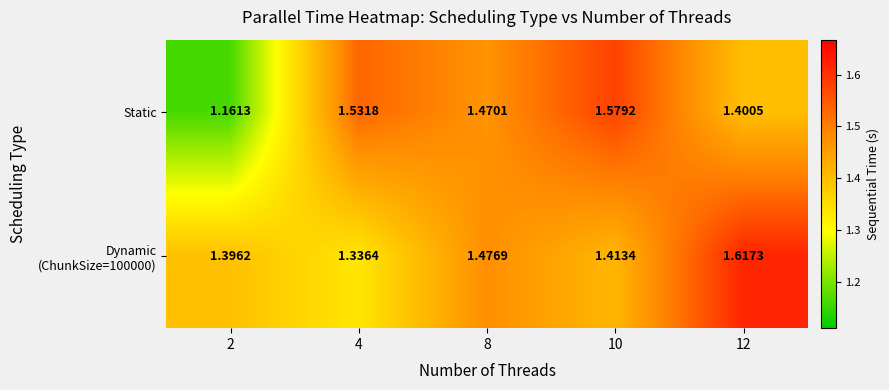

Which series has the widest spread of values?

Static